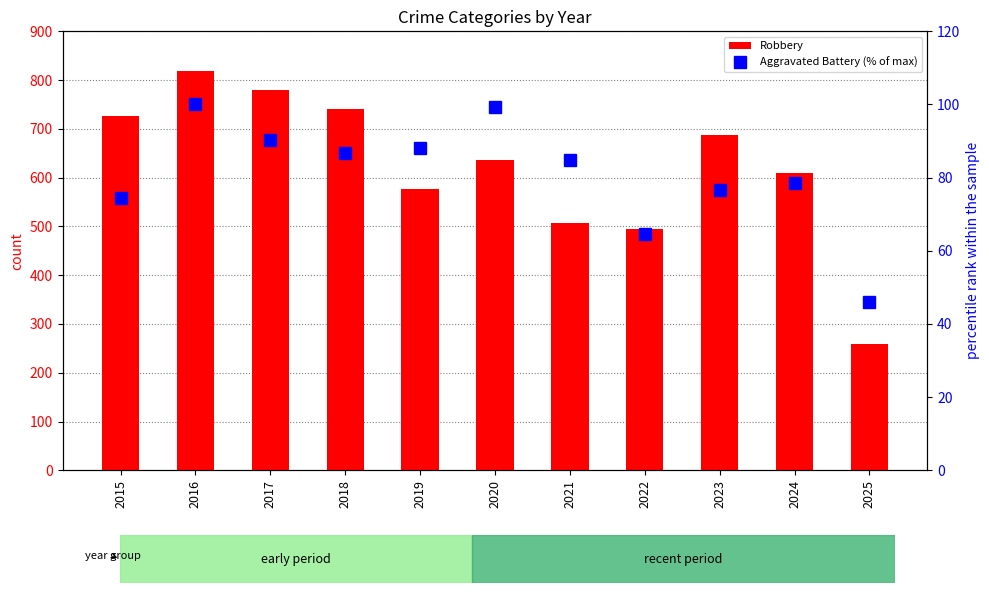

What is the value of the Aggravated Battery (% of max) bar at the 11th from the left?

46.0